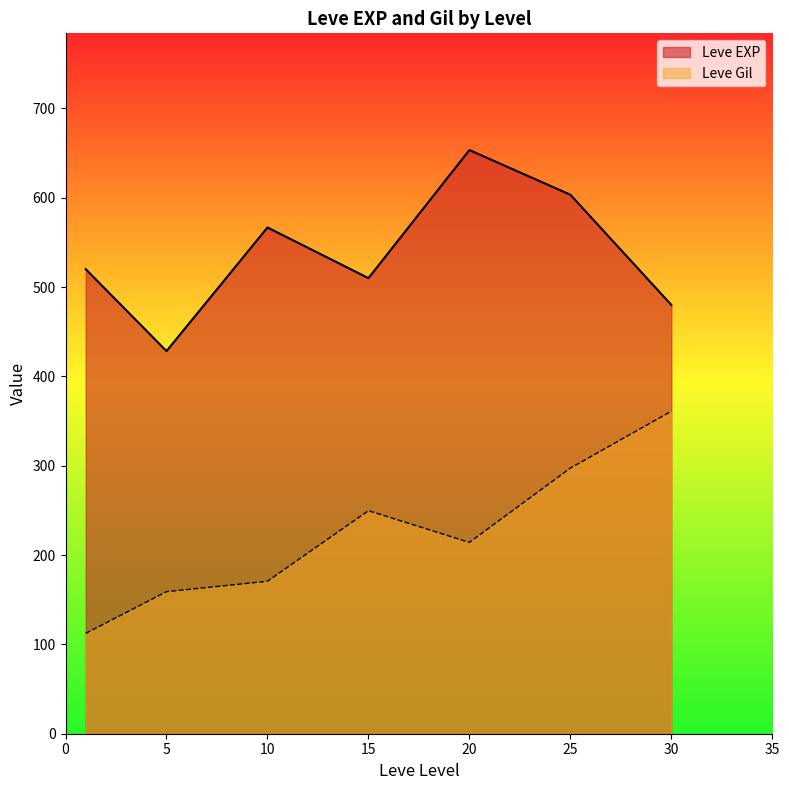

List the series in order of their peak value, highest first.

Leve EXP, Leve Gil